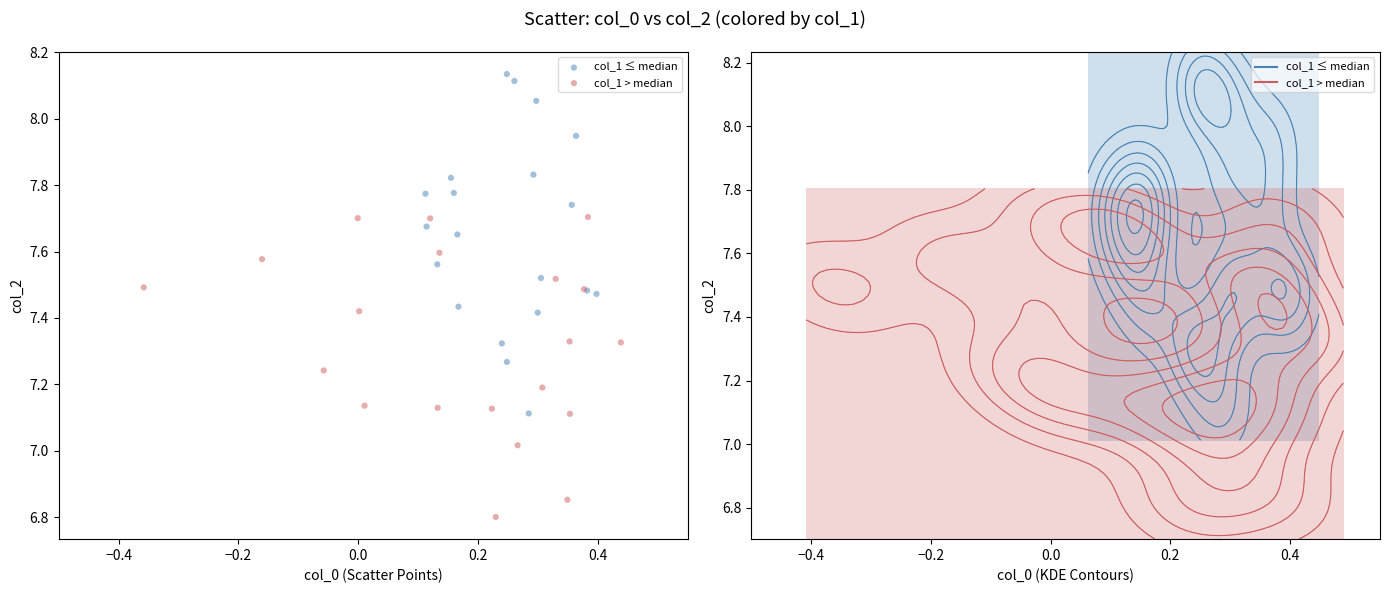

Which series has the largest Y range (max minus min)?

col_1 ≤ median